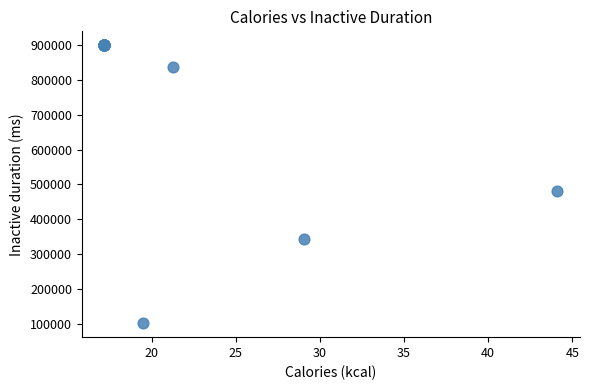

What Y value in the scatter plot is closest to 500720?

482668